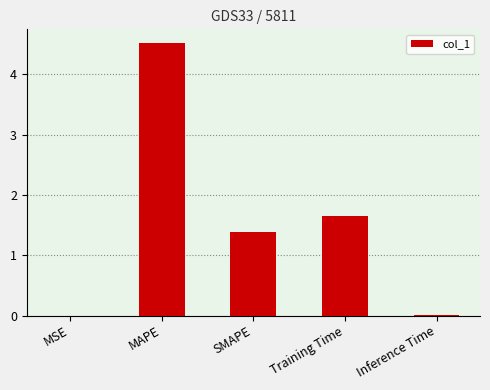

Count the number of data series in this chart.

1